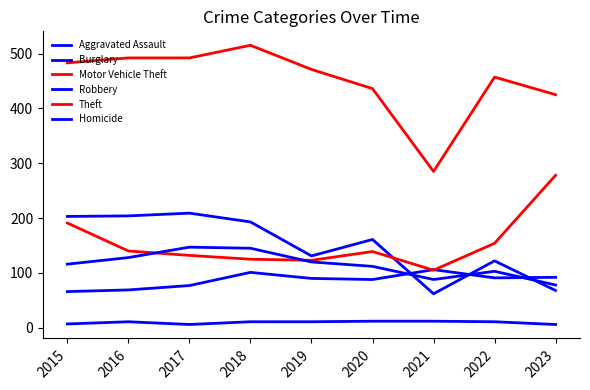

Read the Burglary value at 2016, to the nearest 50.

200